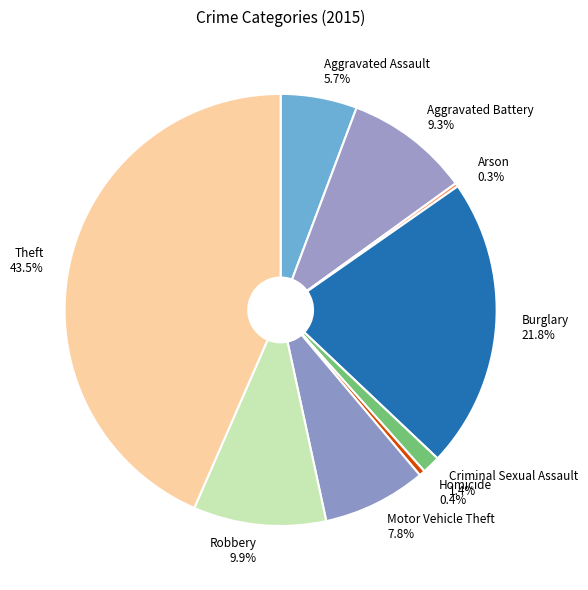

Which has a higher value, Burglary or Criminal Sexual Assault?

Burglary